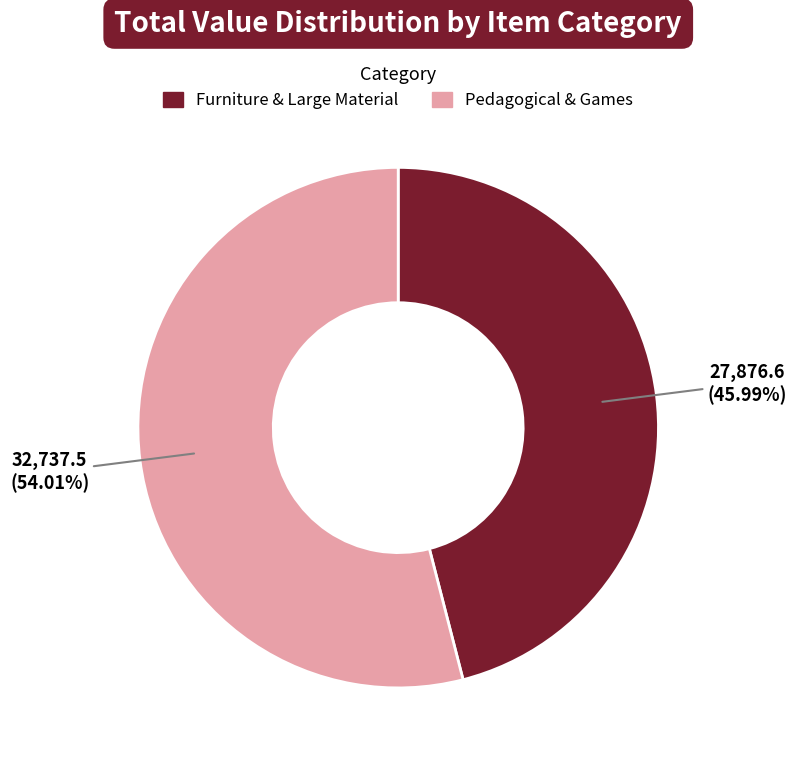

To the nearest percent, what is the difference between the largest and smallest slice percentages?

8%